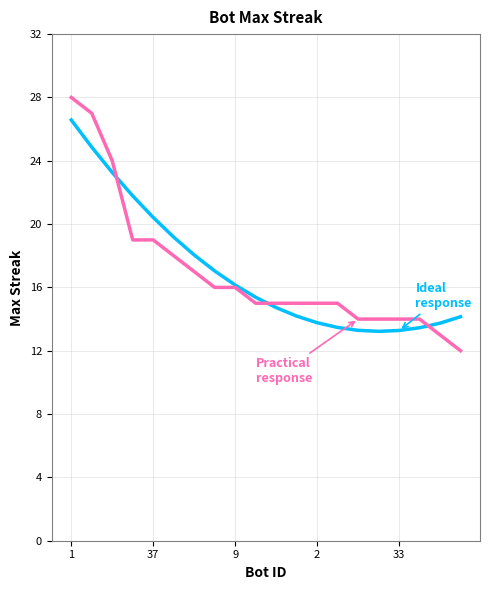

What is the greatest value displayed?

28.0